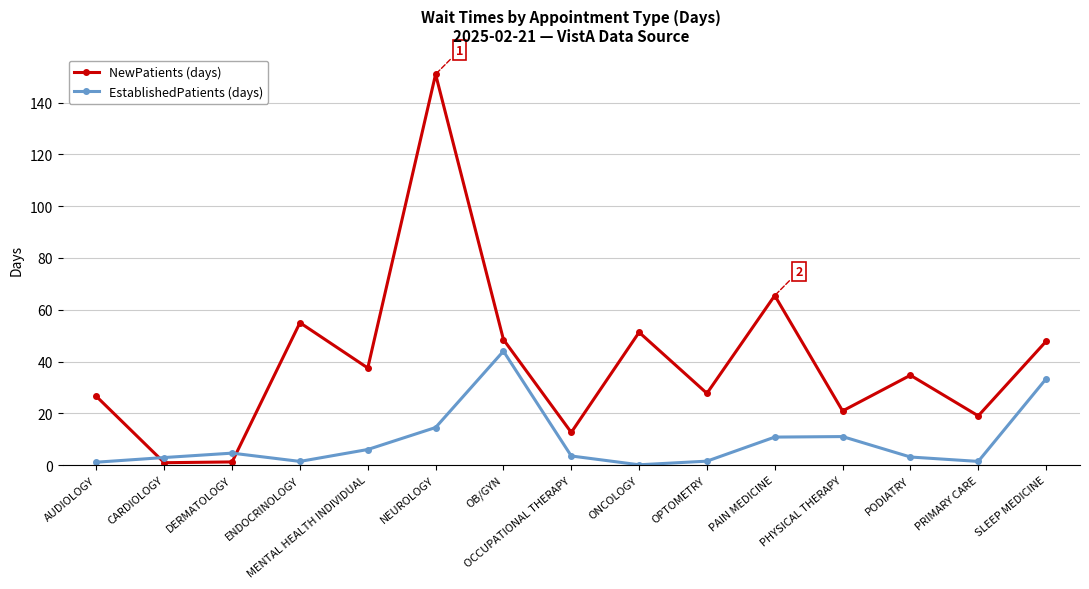

What is the greatest value displayed?

151.0